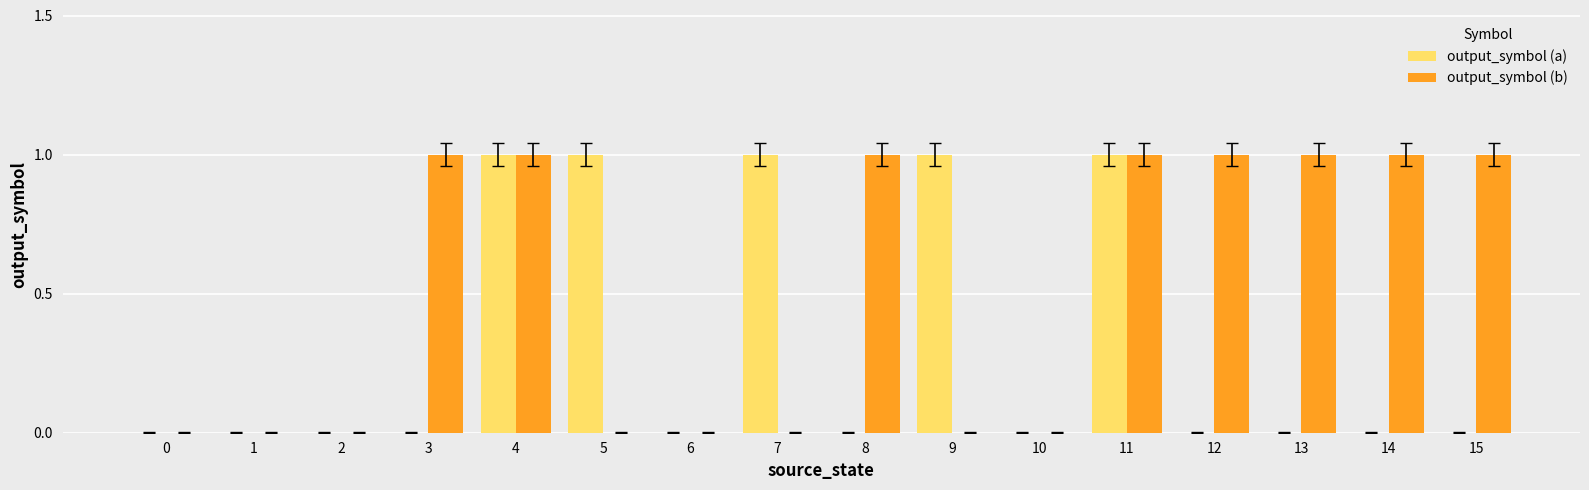

Is the value of output_symbol (a) at 9 greater than the value of output_symbol (b) at 7?

Yes